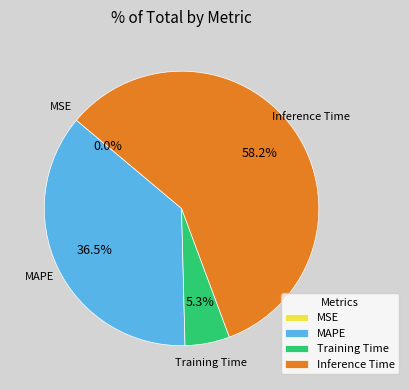

Which slice is the largest?

Inference Time